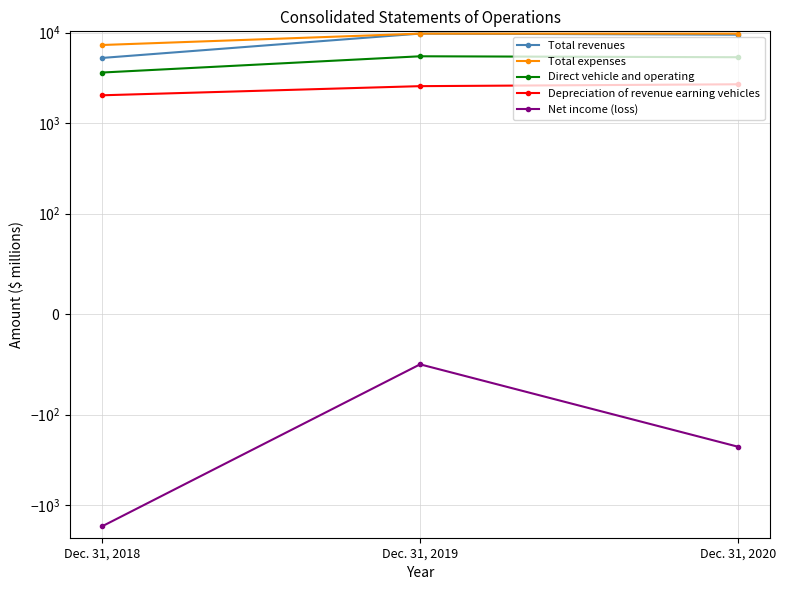

Reading left to right, what are all the values shown in this chart?

Total revenues: 5258	9779	9504
Total expenses: 7310	9766	9761
Direct vehicle and operating: 3627	5486	5355
Depreciation of revenue earning vehicles: 2032	2565	2690
Net income (loss): -1723	-50	-227